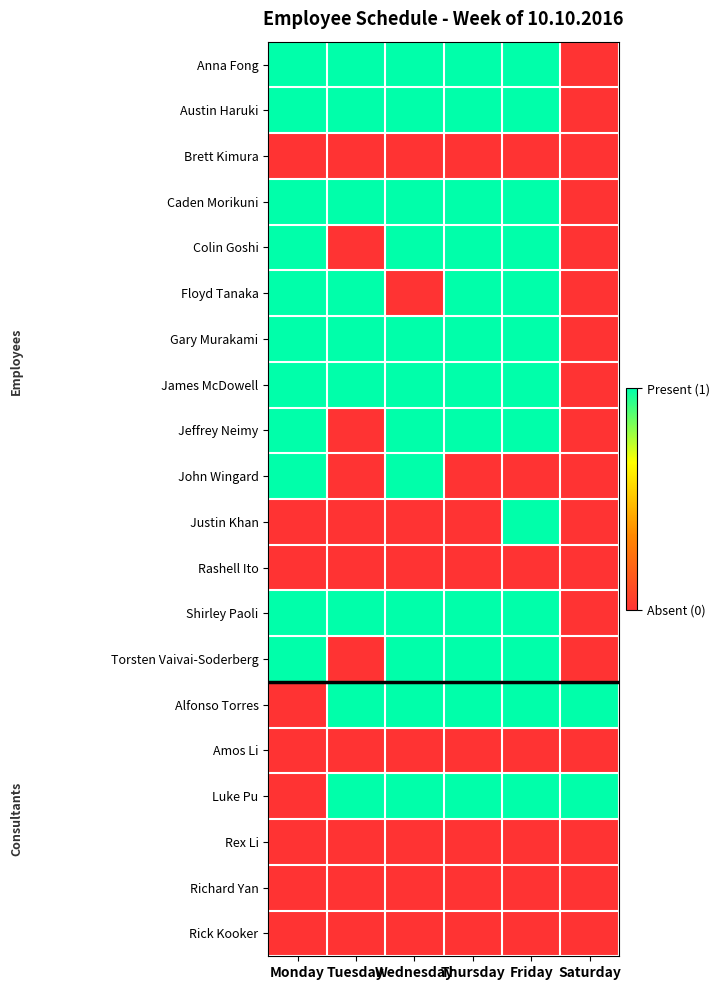

Which has a higher value, Thursday or Saturday?

Thursday